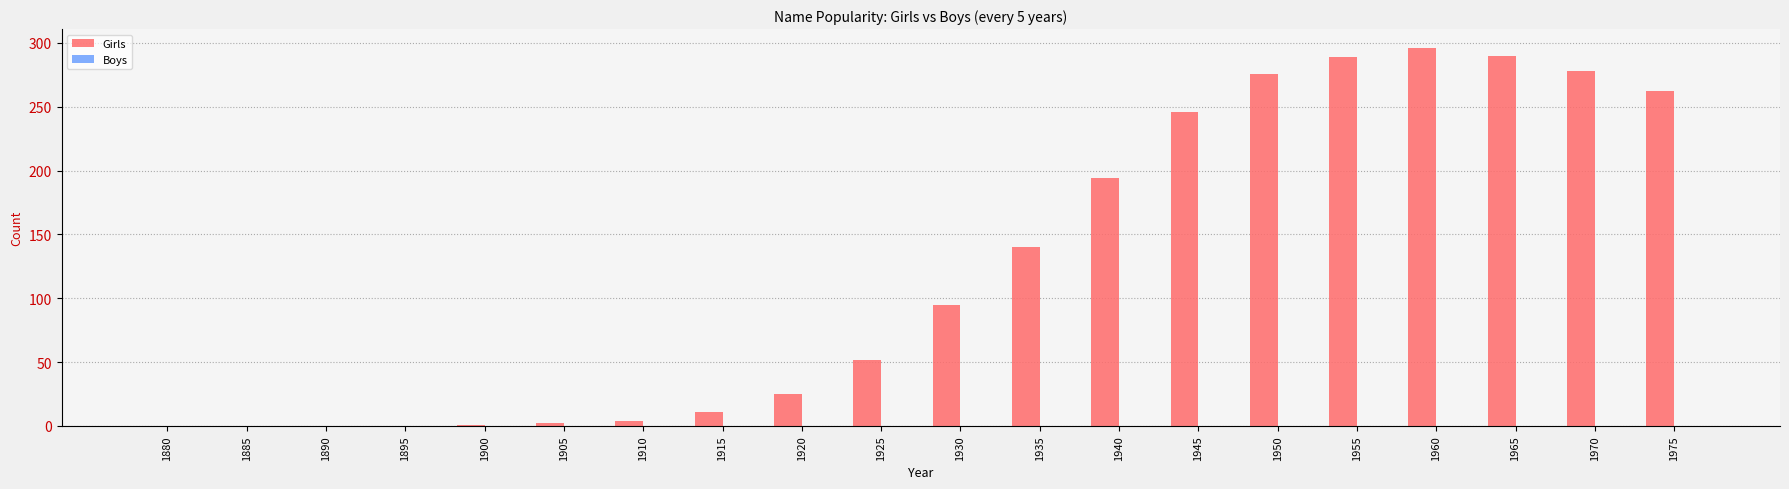

Between 1945 and 1970, which is larger?

1970